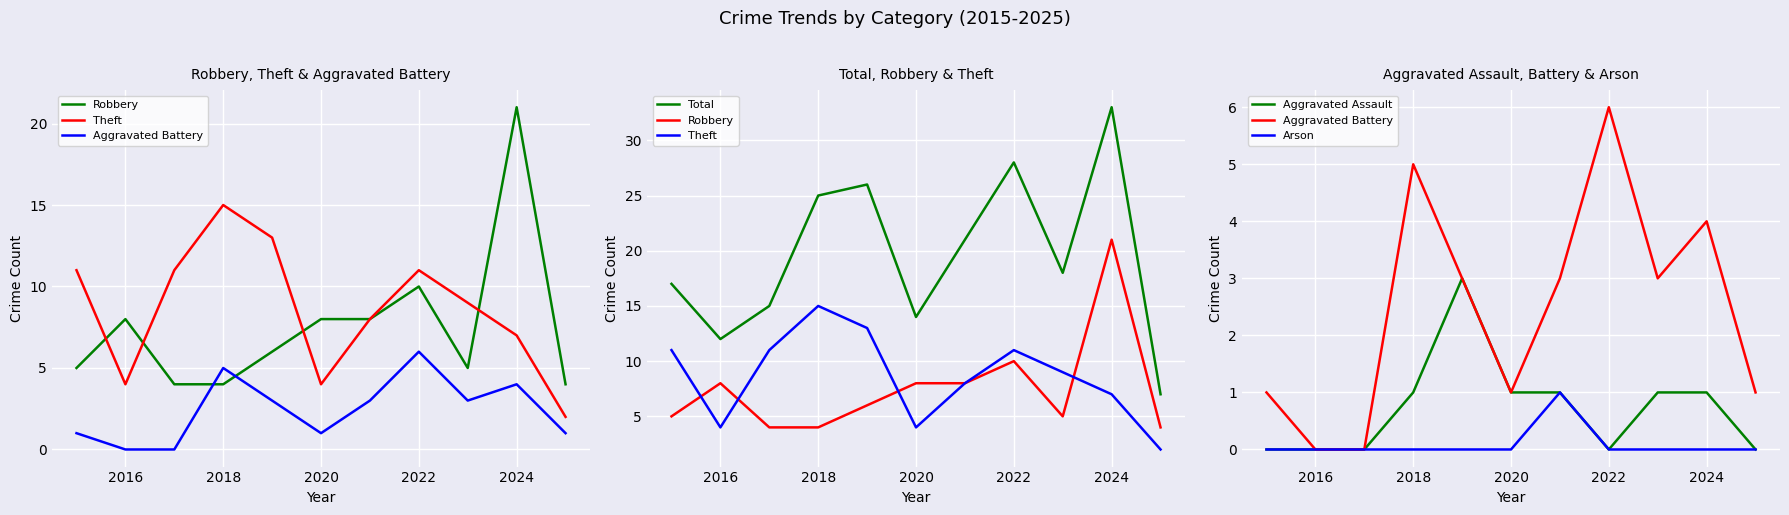

True or false: Aggravated Battery and Total cross at least once.

False